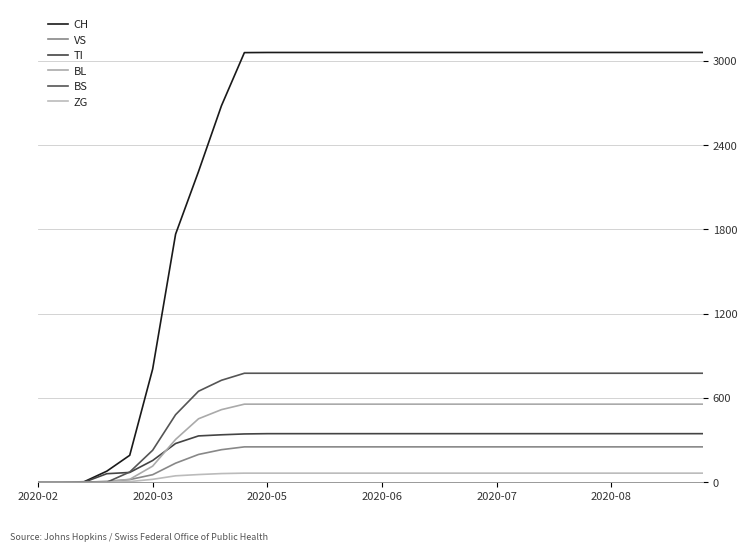

What are all the series names shown in the legend?

CH, VS, TI, BL, BS, ZG